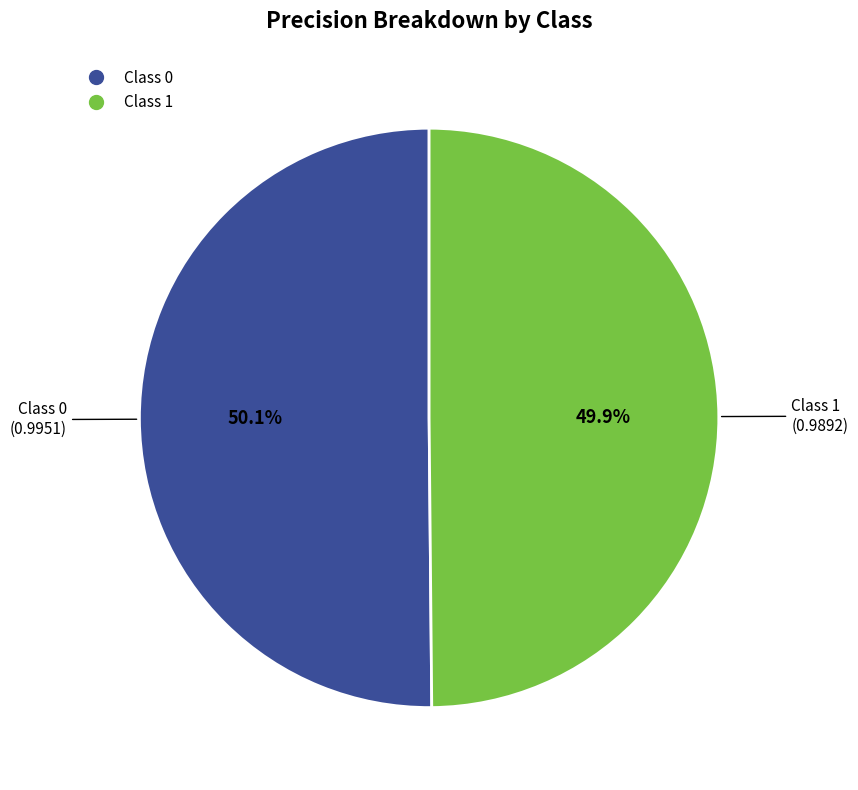

Is there a majority slice in this chart?

Yes